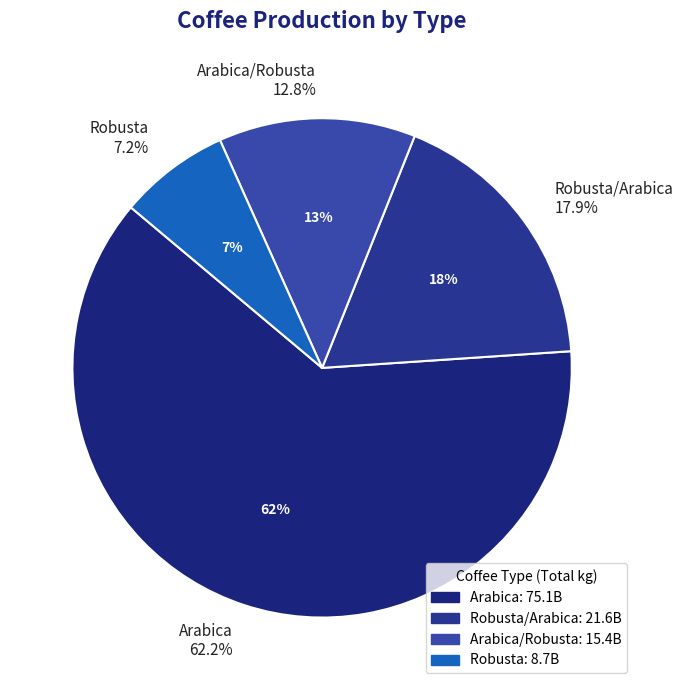

Which has a higher value, Arabica or Arabica/Robusta?

Arabica